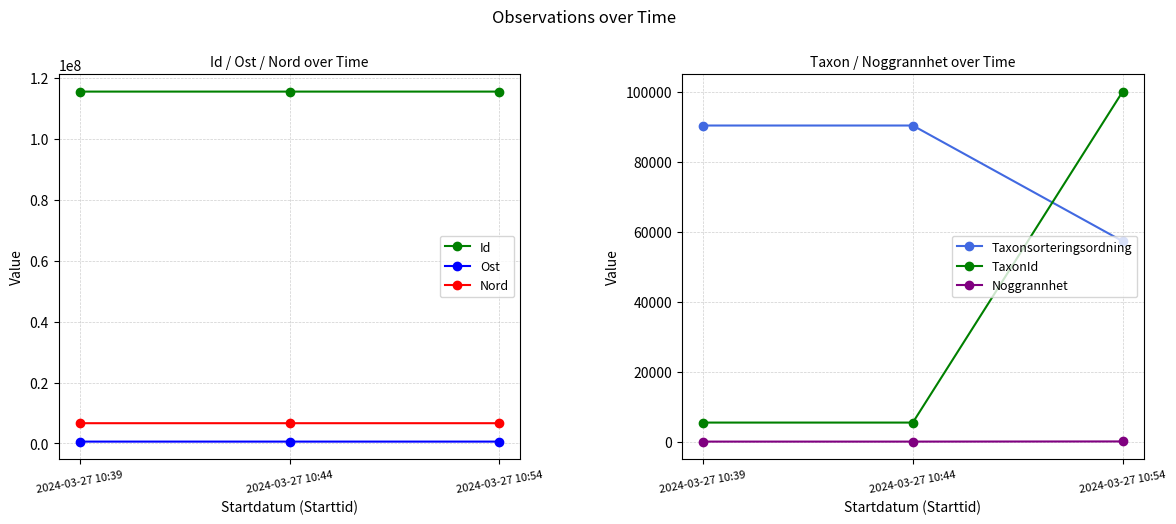

What are all the series names shown in the legend?

Id, Ost, Nord, Taxonsorteringsordning, TaxonId, Noggrannhet